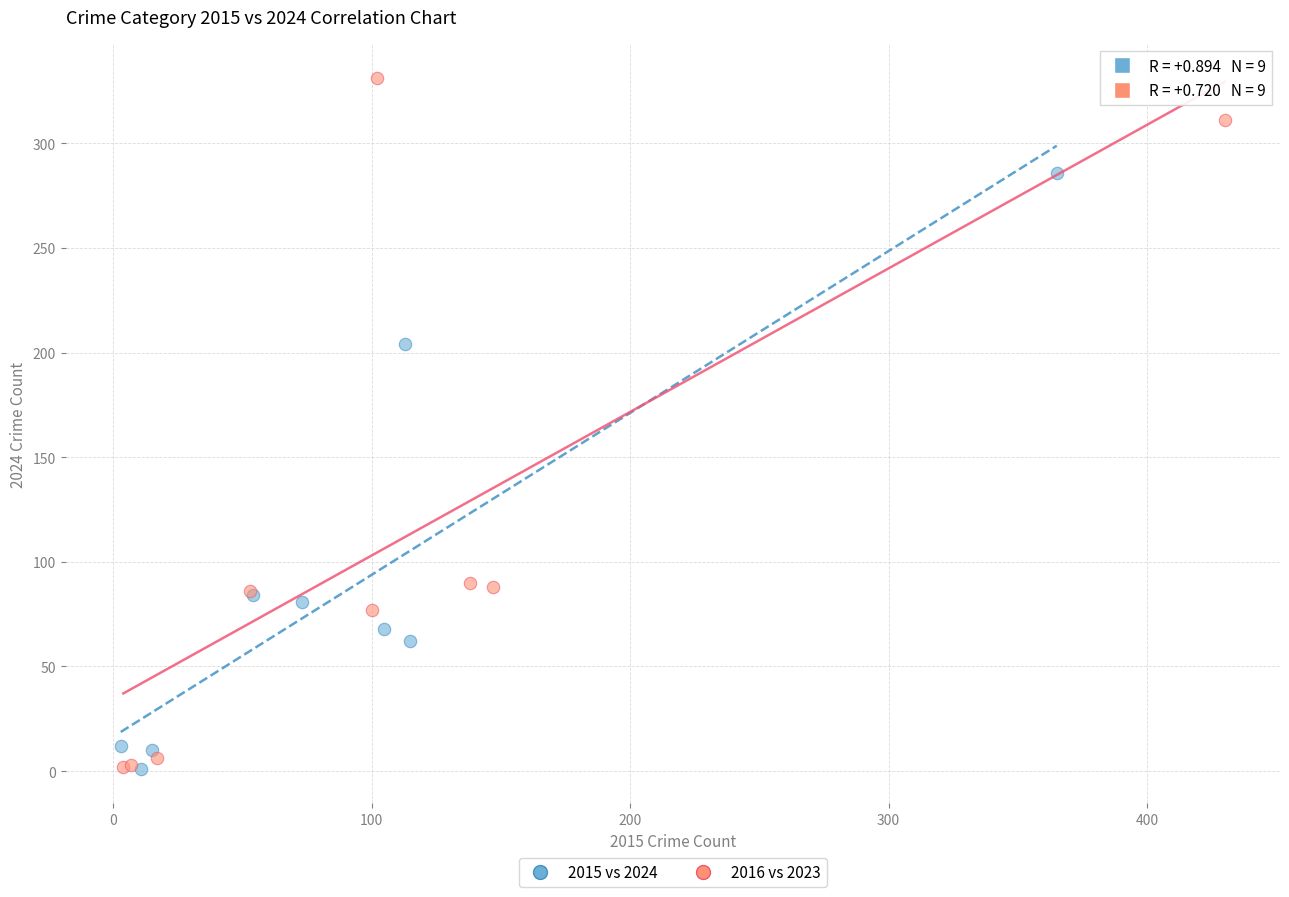

Which series contains the highest Y value?

2016 vs 2023